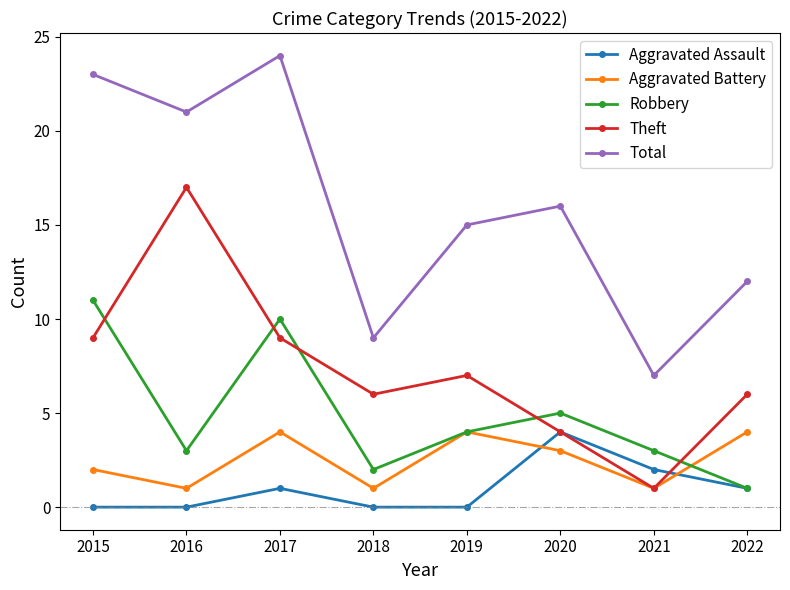

What is the sum of all Aggravated Battery values?

20